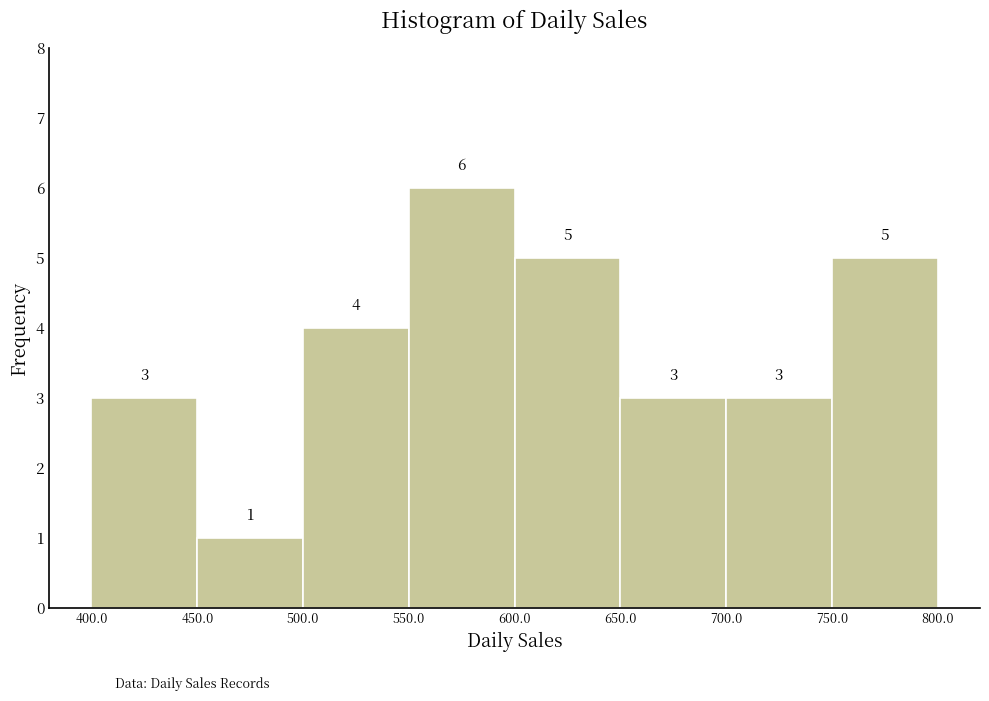

Reading left to right, list every bar in this chart as the range it spans on the x-axis followed by its height.

400.0 to 450.0: 3
450.0 to 500.0: 1
500.0 to 550.0: 4
550.0 to 600.0: 6
600.0 to 650.0: 5
650.0 to 700.0: 3
700.0 to 750.0: 3
750.0 to 800.0: 5